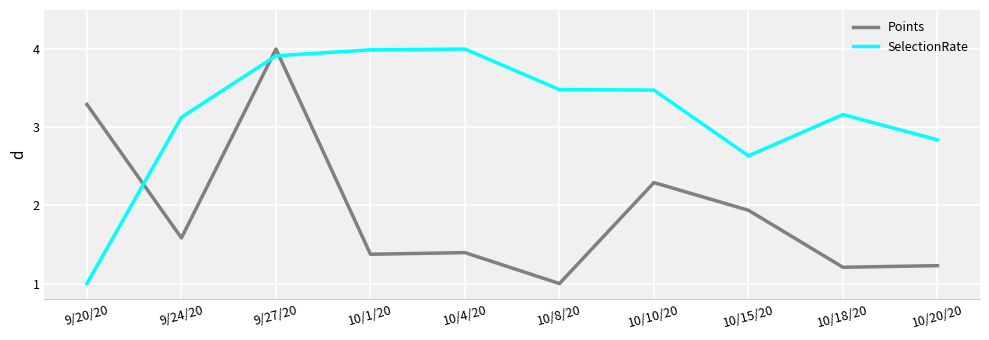

After their last crossing, which series has the higher values: Points or SelectionRate?

SelectionRate